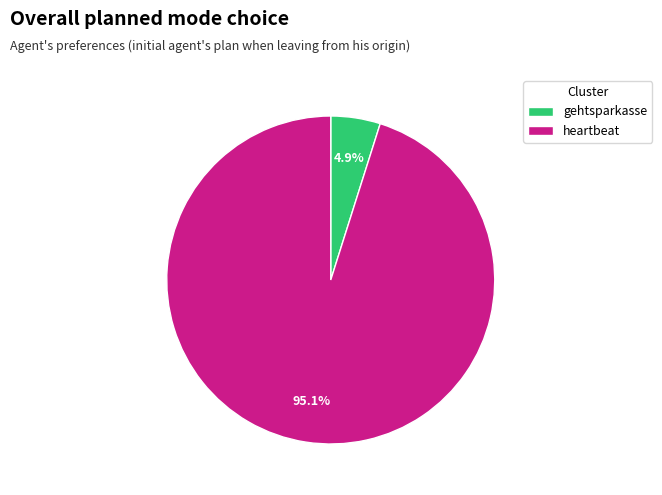

Which has a higher value, heartbeat or gehtsparkasse?

heartbeat